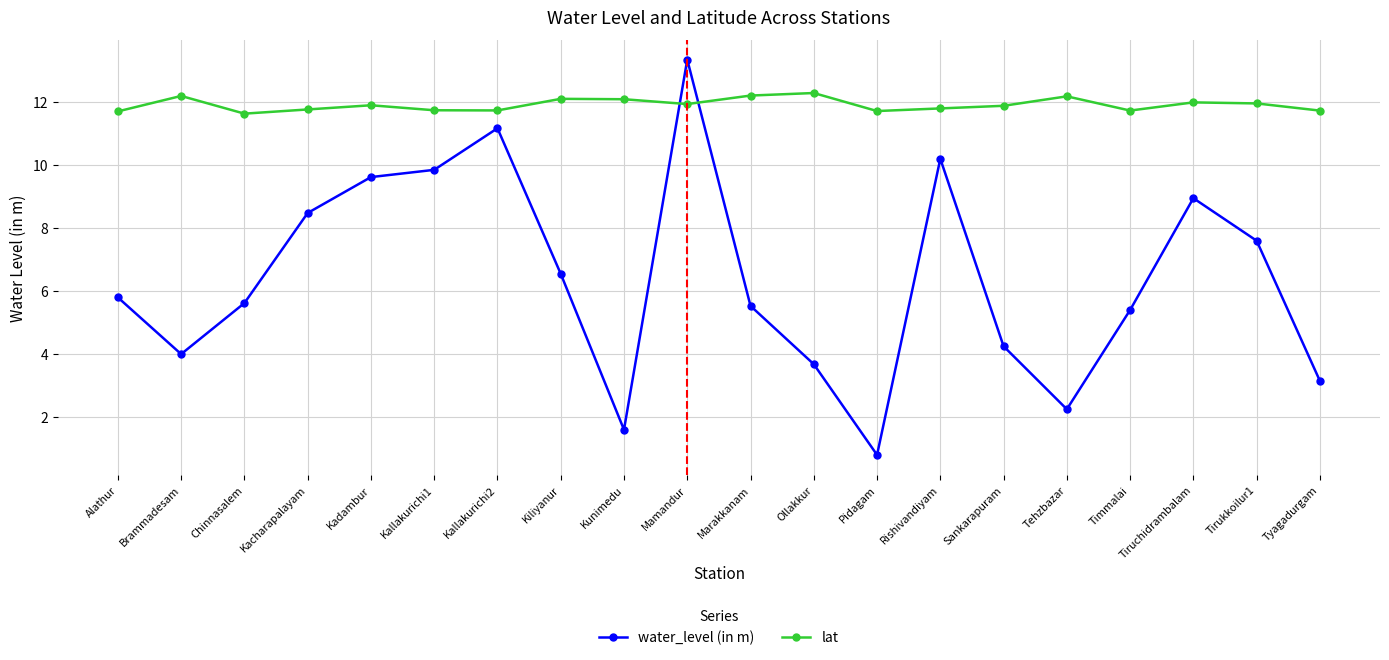

Rank the series by their average value, from highest to lowest.

lat, water_level (in m)